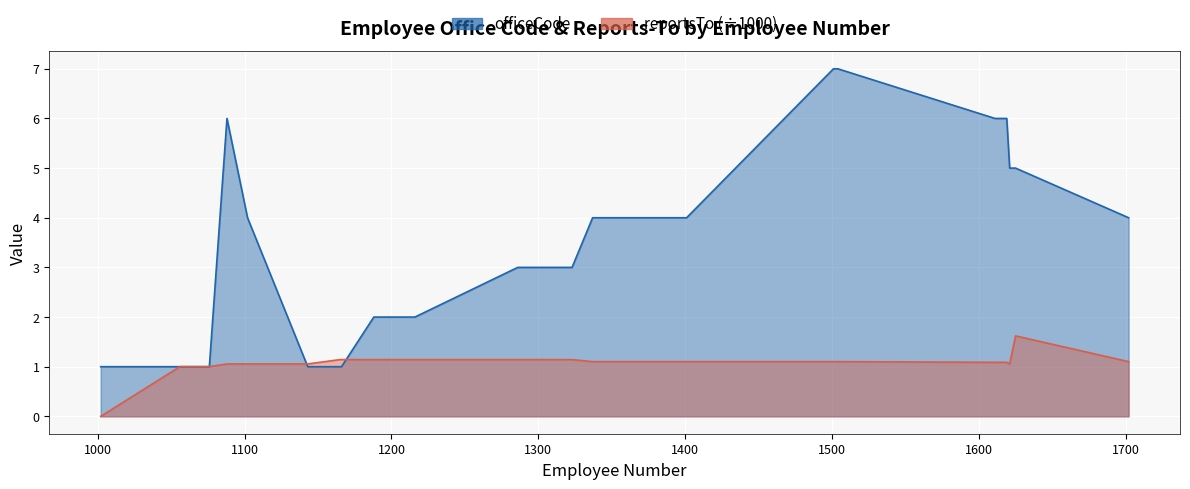

Reading left to right, extract all data points from this chart.

officeCode: 1002=1.0	1056=1.0	1076=1.0	1088=6.0	1102=4.0	1143=1.0	1165=1.0	1166=1.0	1188=2.0	1216=2.0	1286=3.0	1323=3.0	1337=4.0	1370=4.0	1401=4.0	1501=7.0	1504=7.0	1611=6.0	1612=6.0	1619=6.0	1621=5.0	1625=5.0	1702=4.0
reportsTo: 1002=0.0	1056=1.0	1076=1.0	1088=1.1	1102=1.1	1143=1.1	1165=1.1	1166=1.1	1188=1.1	1216=1.1	1286=1.1	1323=1.1	1337=1.1	1370=1.1	1401=1.1	1501=1.1	1504=1.1	1611=1.1	1612=1.1	1619=1.1	1621=1.1	1625=1.6	1702=1.1